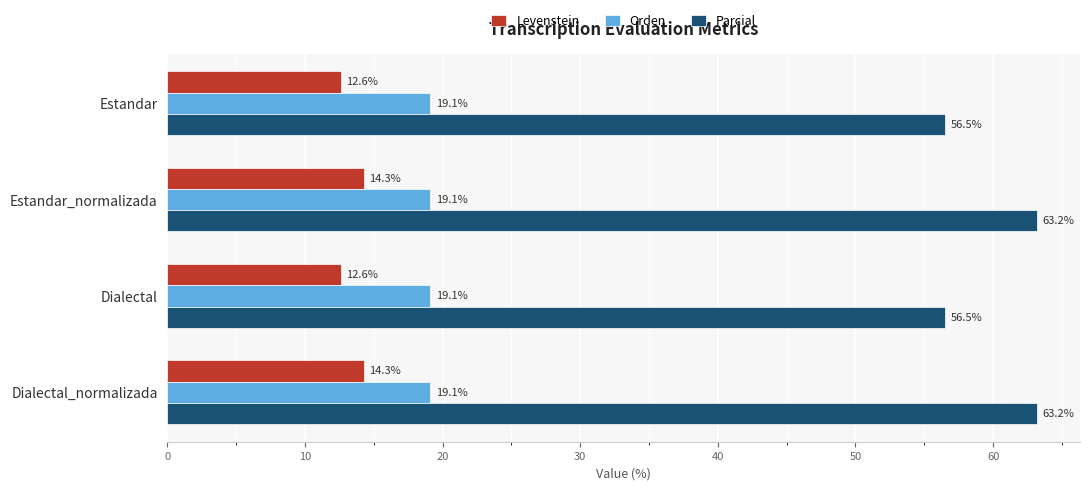

At Estandar_normalizada, list the series in order from smallest to largest.

Levenstein, Orden, Parcial